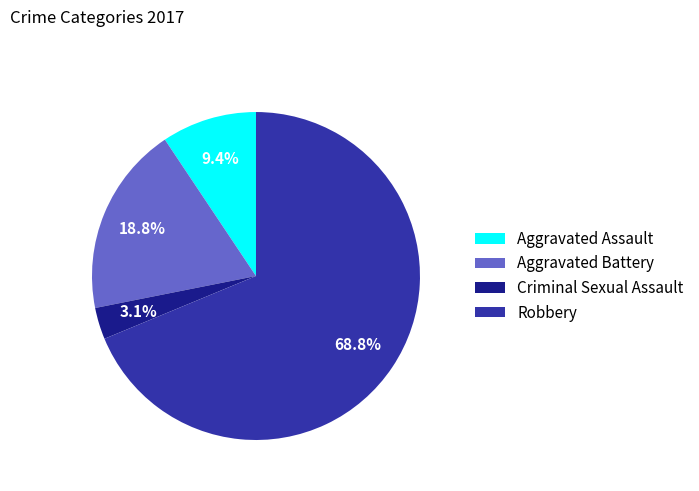

The Robbery slice represents 69% of the pie. True or false?

True